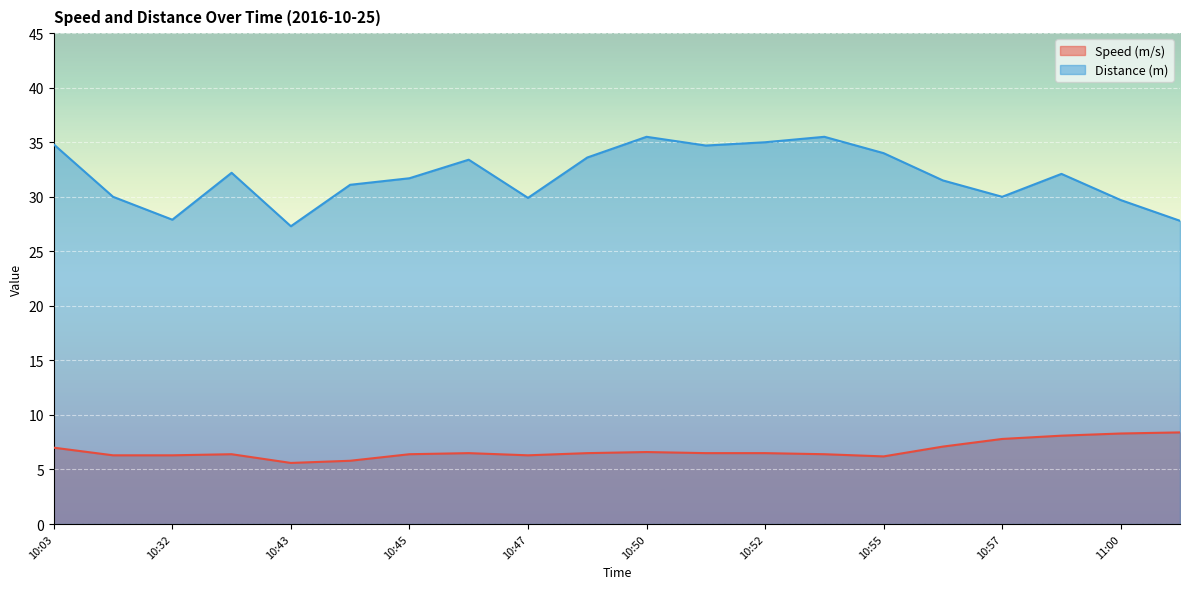

Which category has the lowest value in the Distance (m) series?

10:43